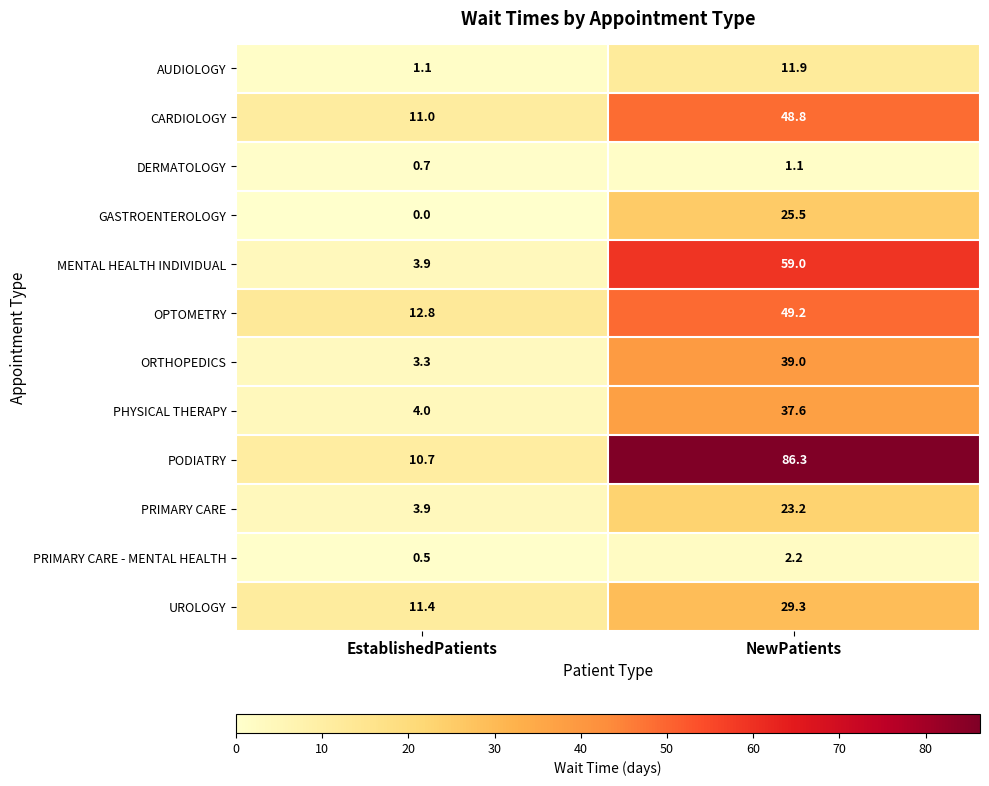

What is the sum of the DERMATOLOGY values at NewPatients and EstablishedPatients?

1.8